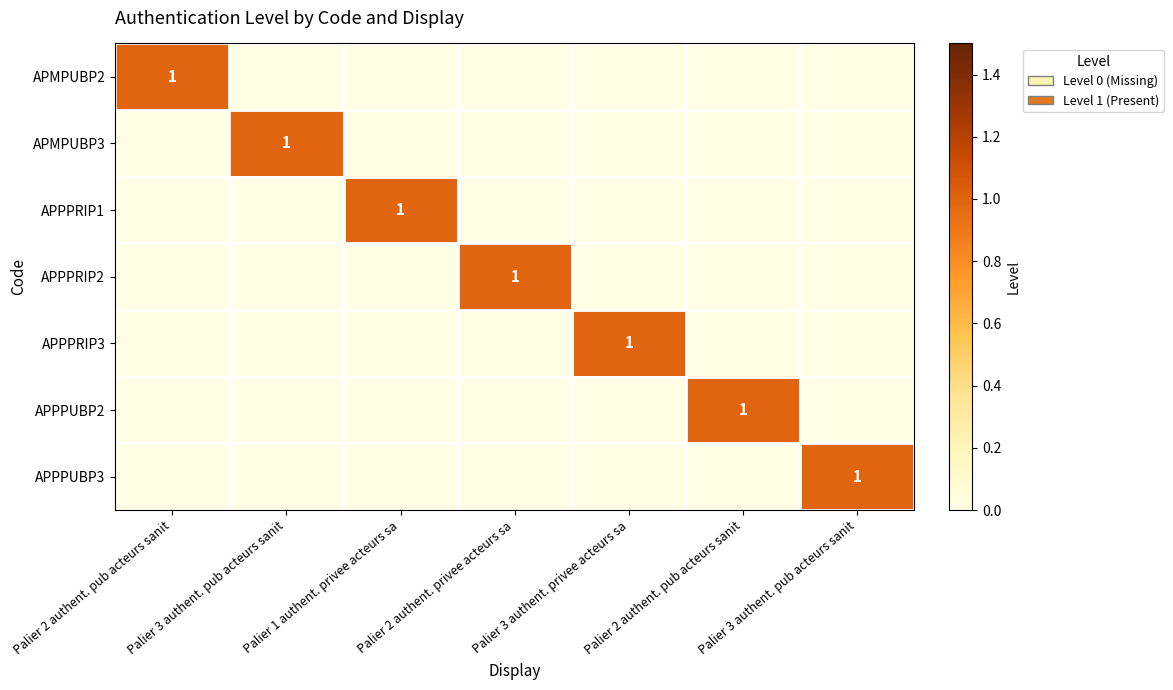

Which has a higher value, Palier 3 authent. privee acteurs sa or Palier 1 authent. privee acteurs sa?

Palier 3 authent. privee acteurs sa